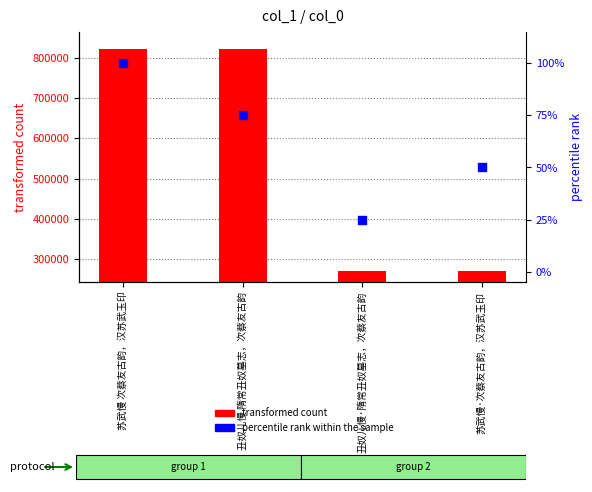

Which series has the largest total across all categories?

transformed count